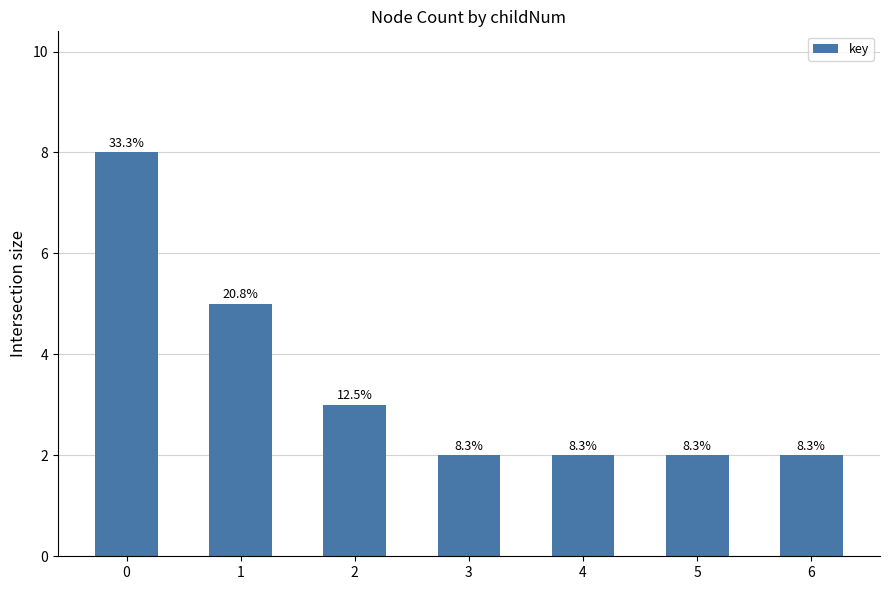

What is the difference between the values at 3 and 0?

6